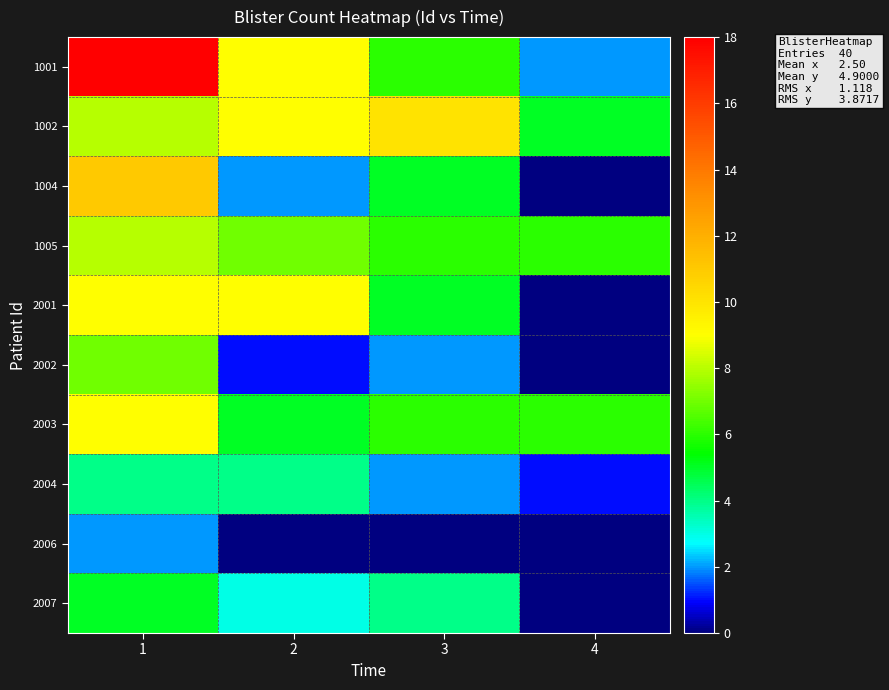

At which label does row_2 reach its peak?

1